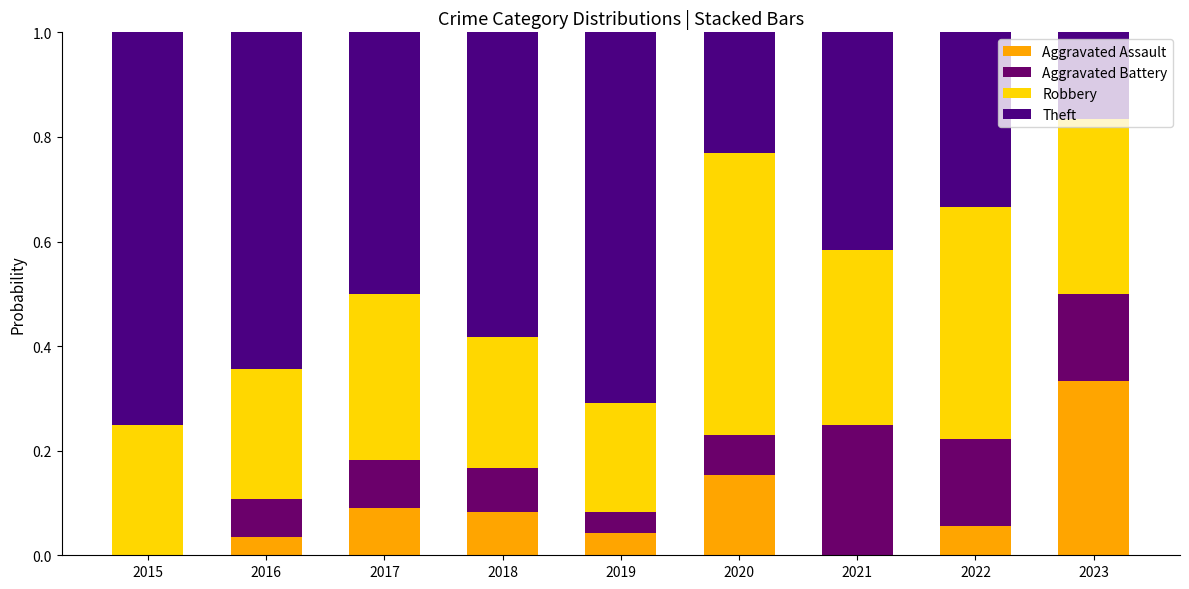

Are the bars grouped side by side (vs. stacked)?

No